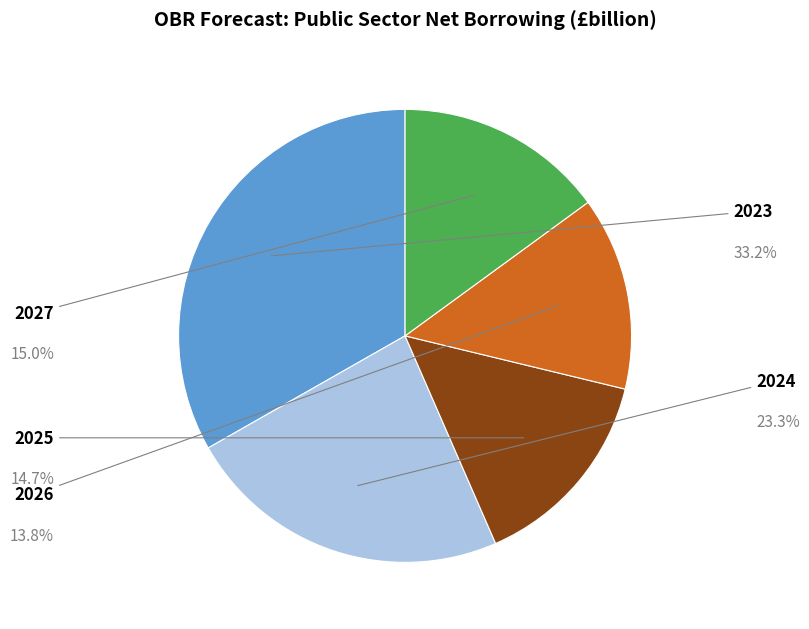

Rank the categories by value from lowest to highest.

2026, 2025, 2027, 2024, 2023